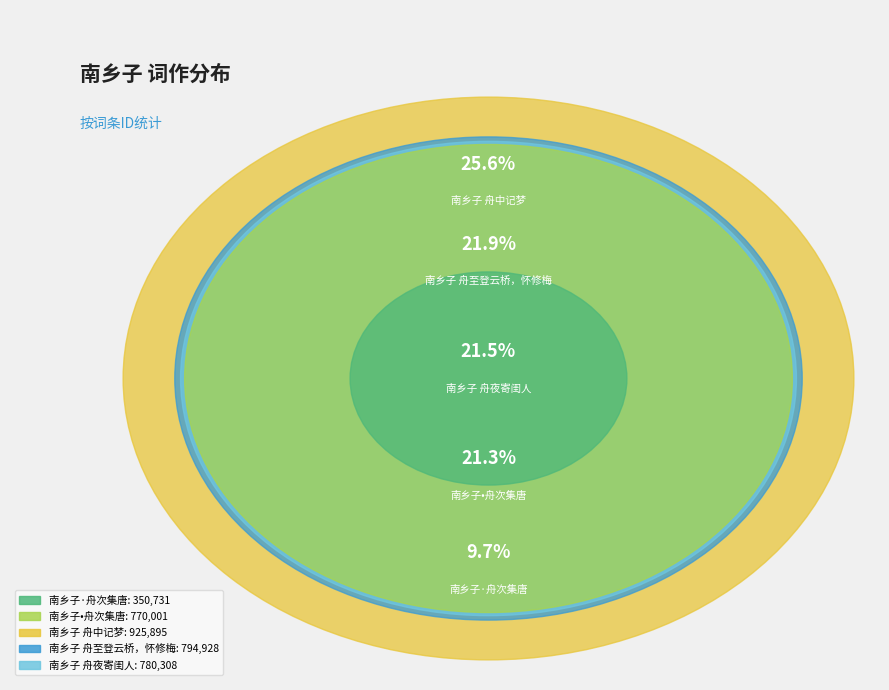

What is the smallest slice in the pie chart?

南乡子·舟次集唐